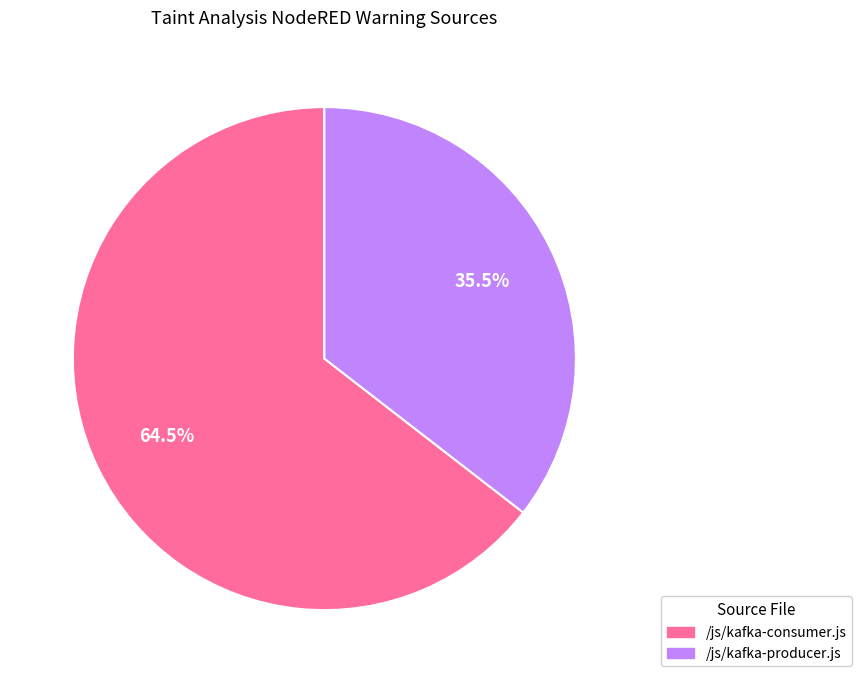

What is the largest slice in the pie chart?

/js/kafka-consumer.js